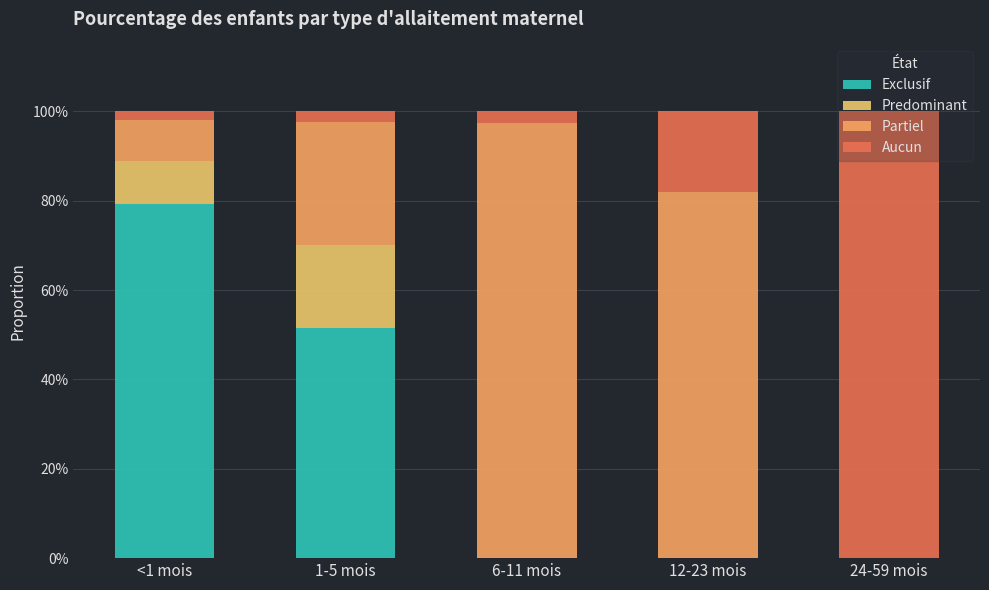

Does the chart contain stacked bars?

Yes